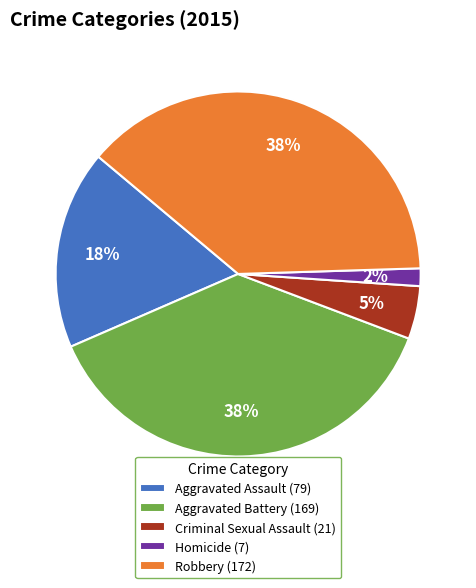

How many slices are in this pie chart?

5